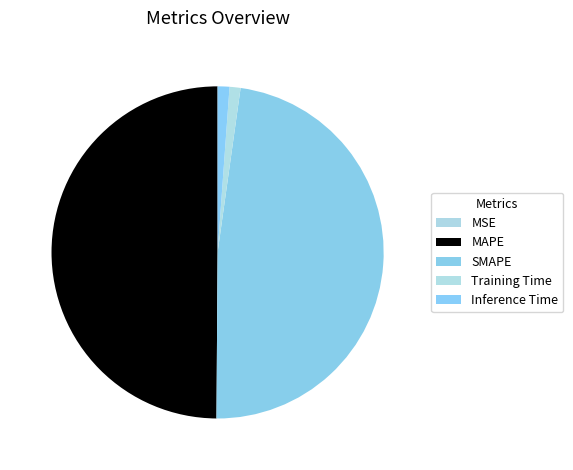

To the nearest percent, what is the combined percentage of MSE and Training Time?

1%